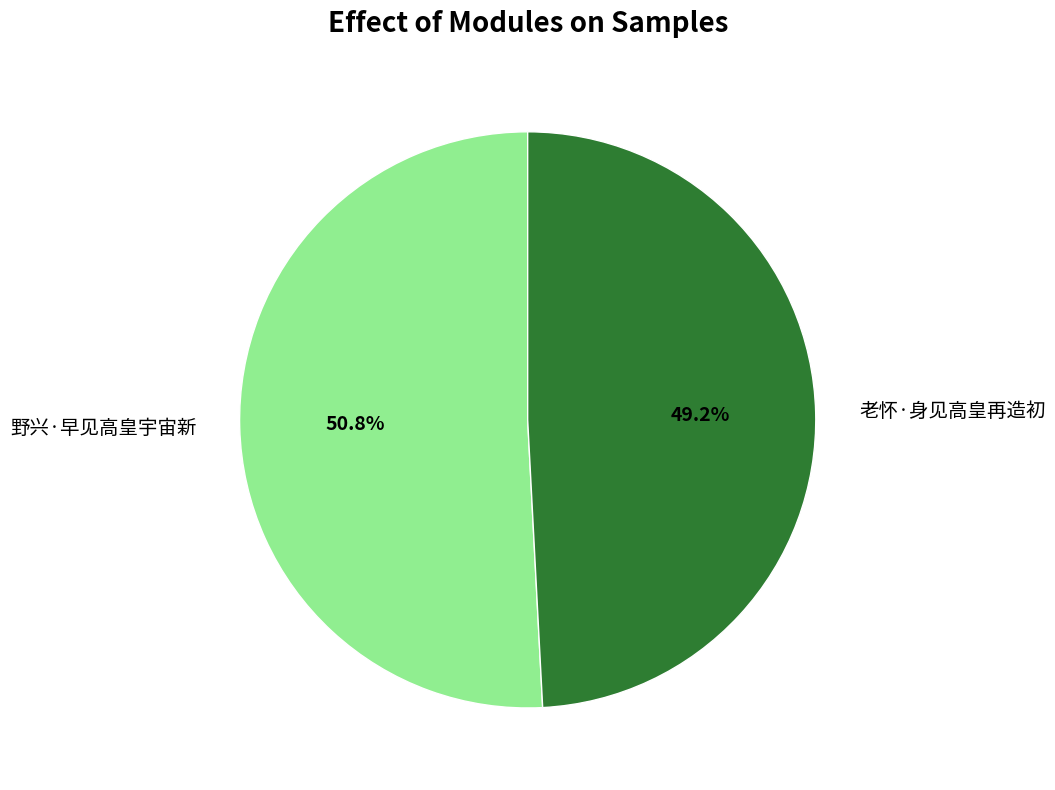

To the nearest percent, what portion does 老怀·身见高皇再造初 represent?

49%